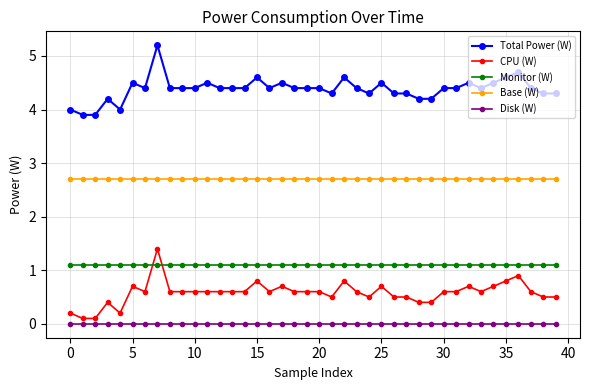

What is the lowest value of the Base (W) series?

2.7